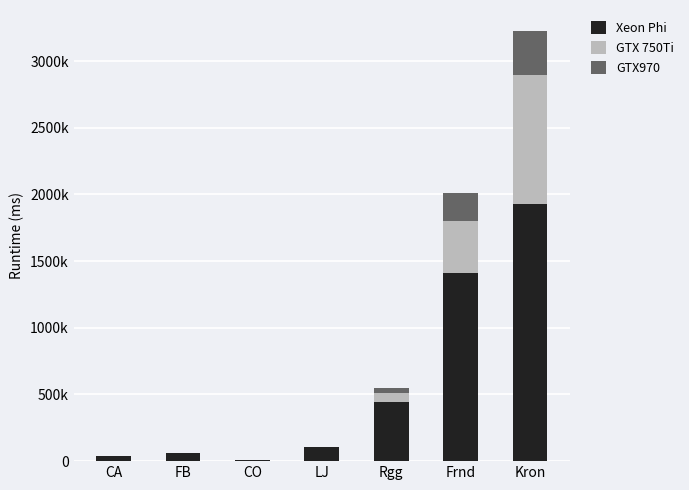

What are all the series names shown in the legend?

Xeon Phi, GTX 750Ti, GTX970